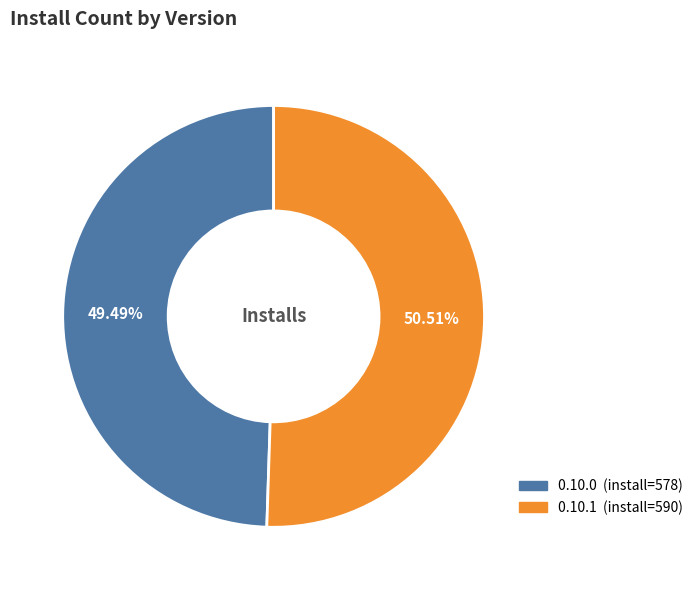

Is there a majority slice in this chart?

Yes